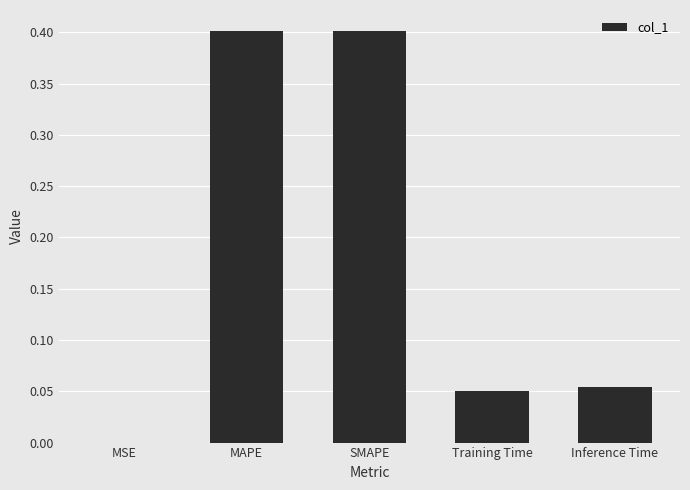

Count the number of categories in the chart.

5